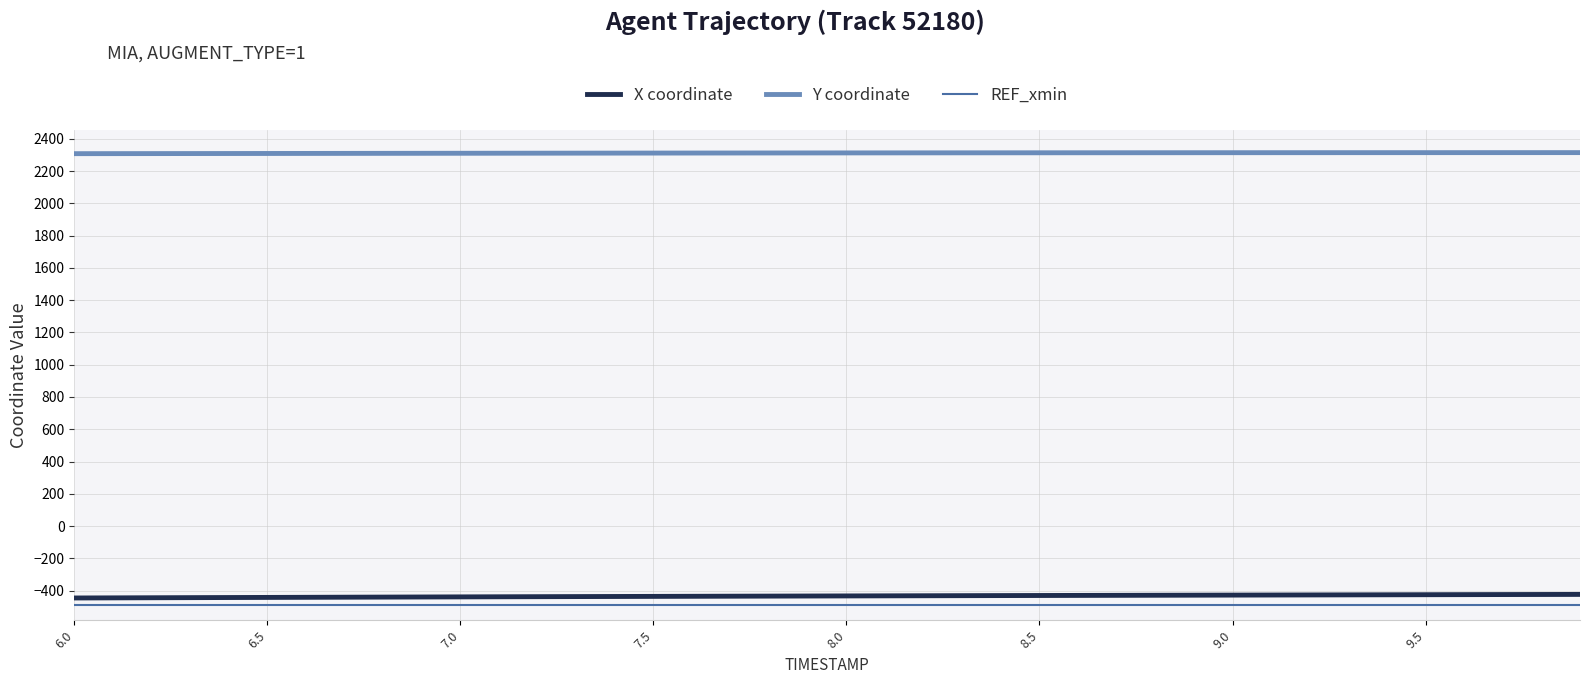

What is the highest value of the X coordinate series?

-423.6